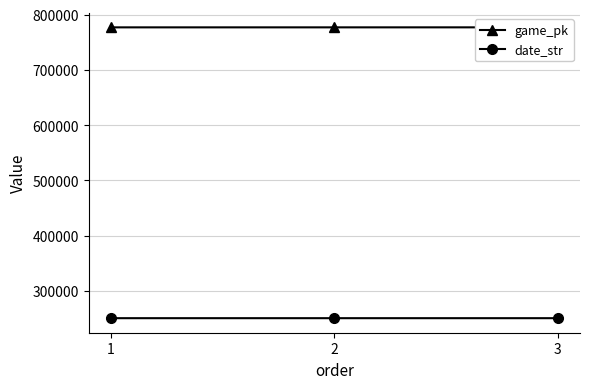

Which series has the widest spread of values?

game_pk